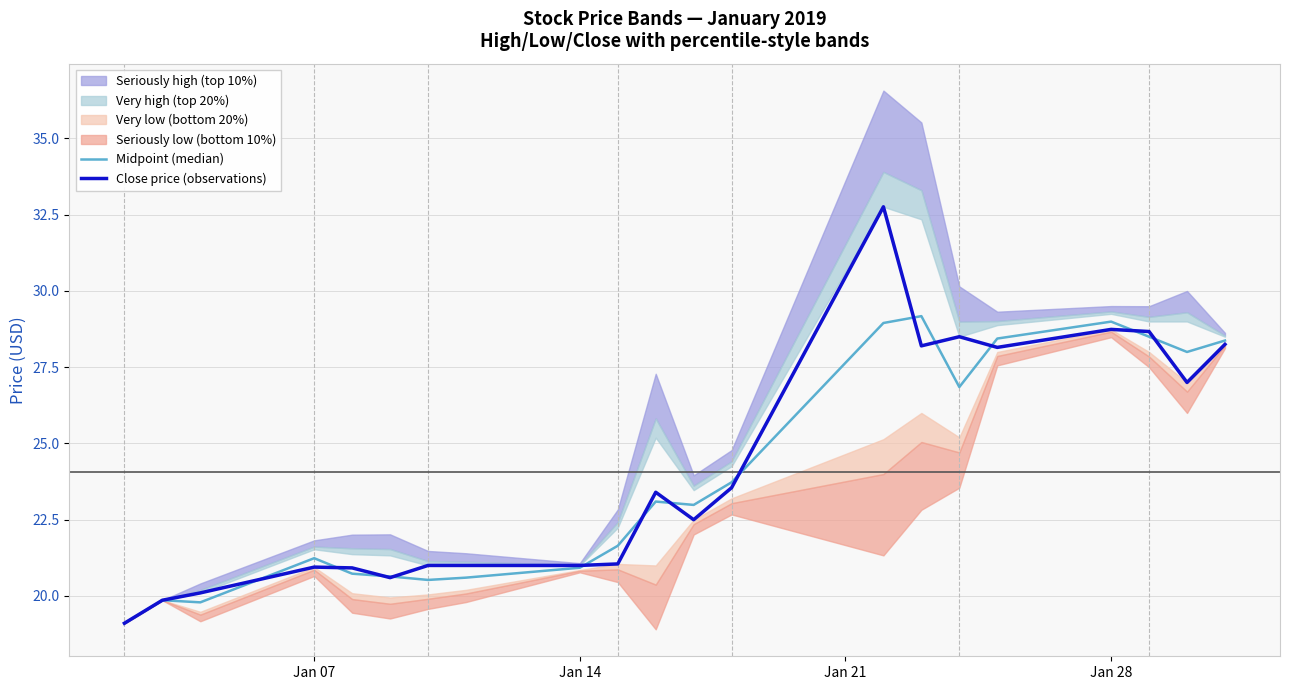

What is the highest value of the Midpoint (median) series?

29.2